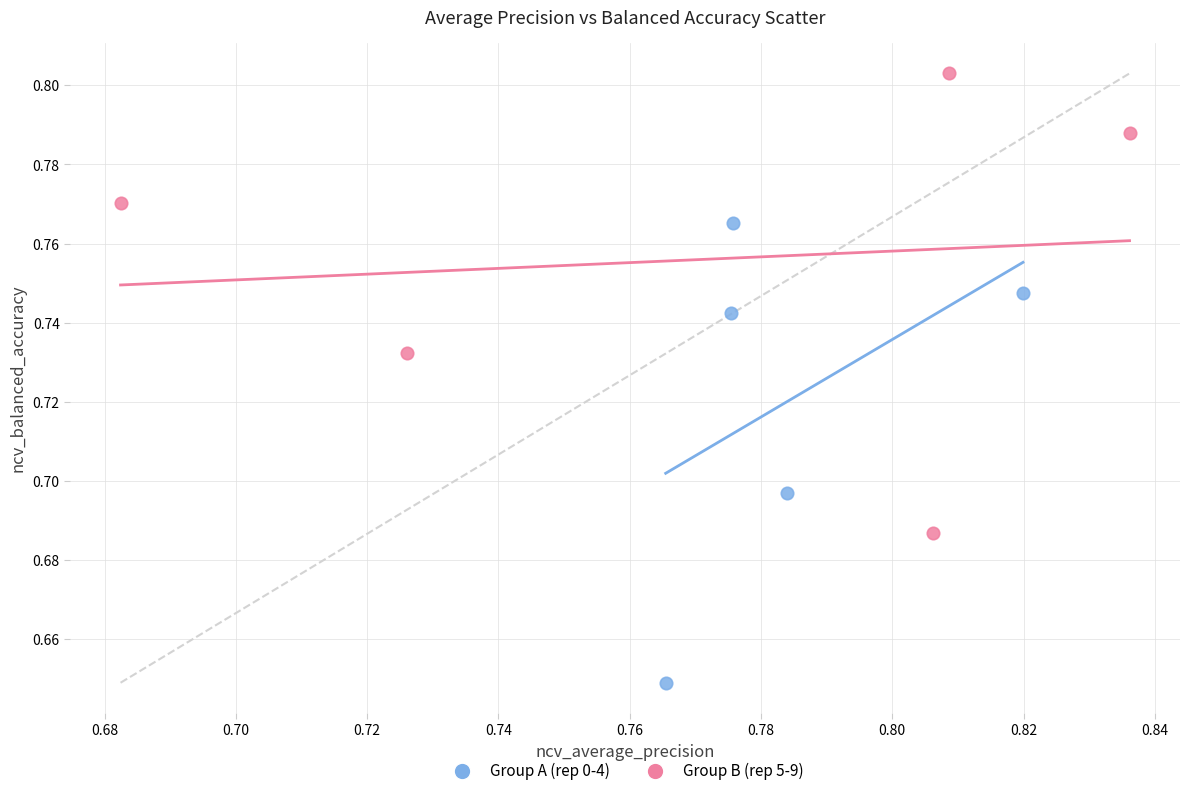

What are all the series names shown in the legend?

Group A (rep 0-4), Group B (rep 5-9)